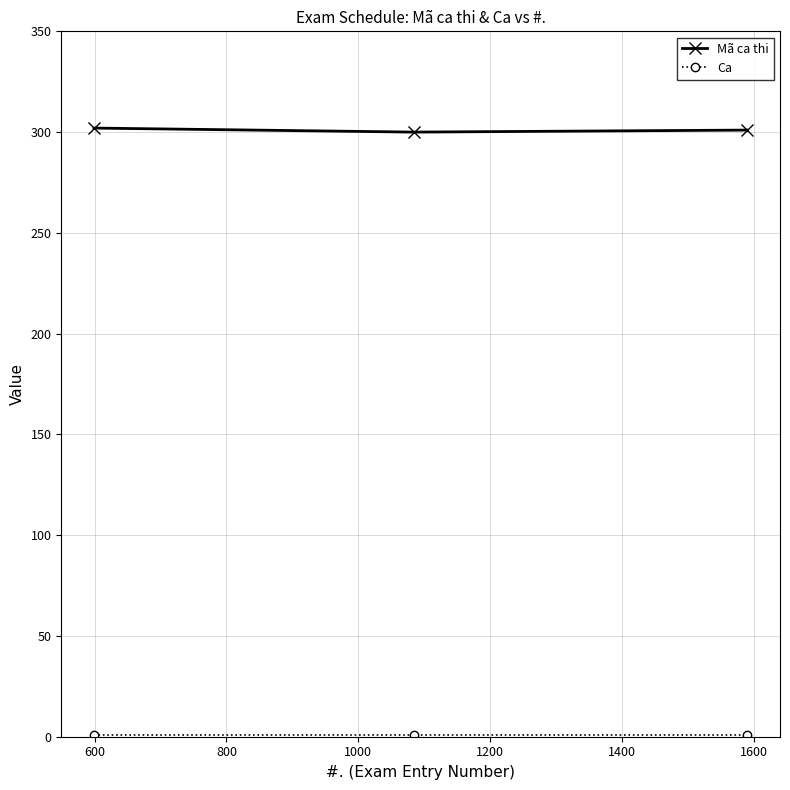

What is the maximum value shown in the chart?

302